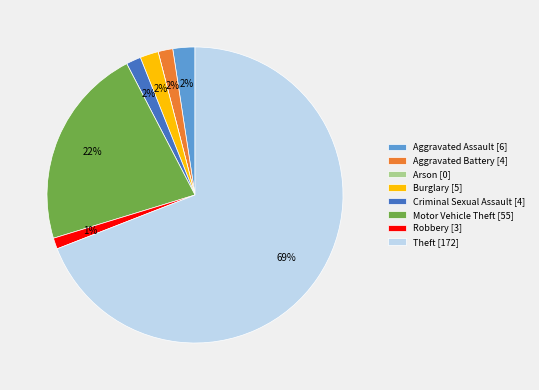

Is the sum of Burglary and Aggravated Assault greater than half?

No